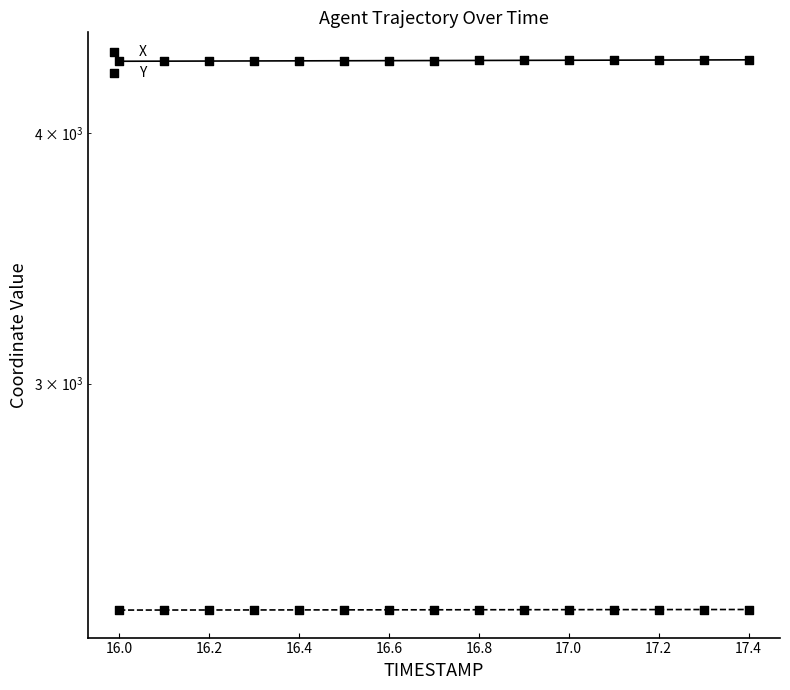

At how many categories does at least one series exceed 4242?

15